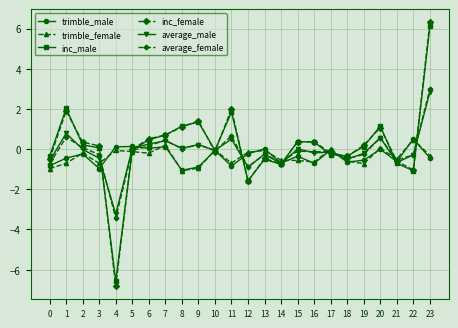

True or false: average_male has a value of -0.5 at 18.

True